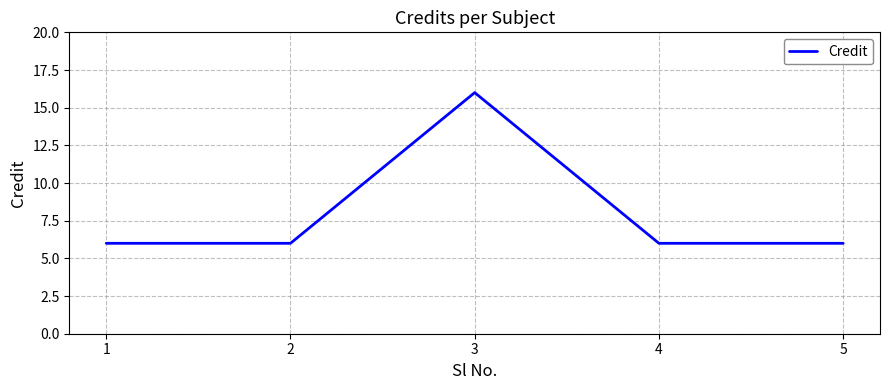

How many distinct data groups are displayed?

1